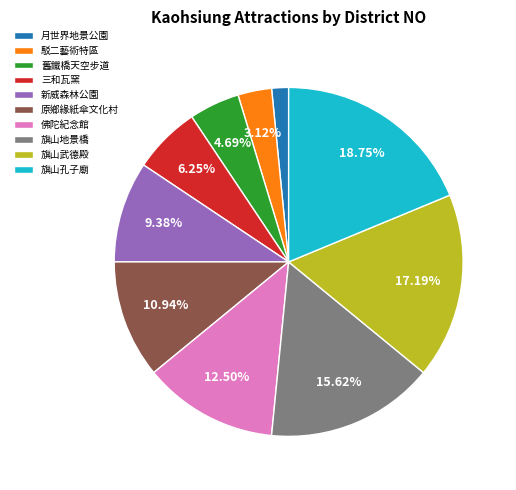

True or false: 舊鐵橋天空步道 accounts for 5% of the total.

True